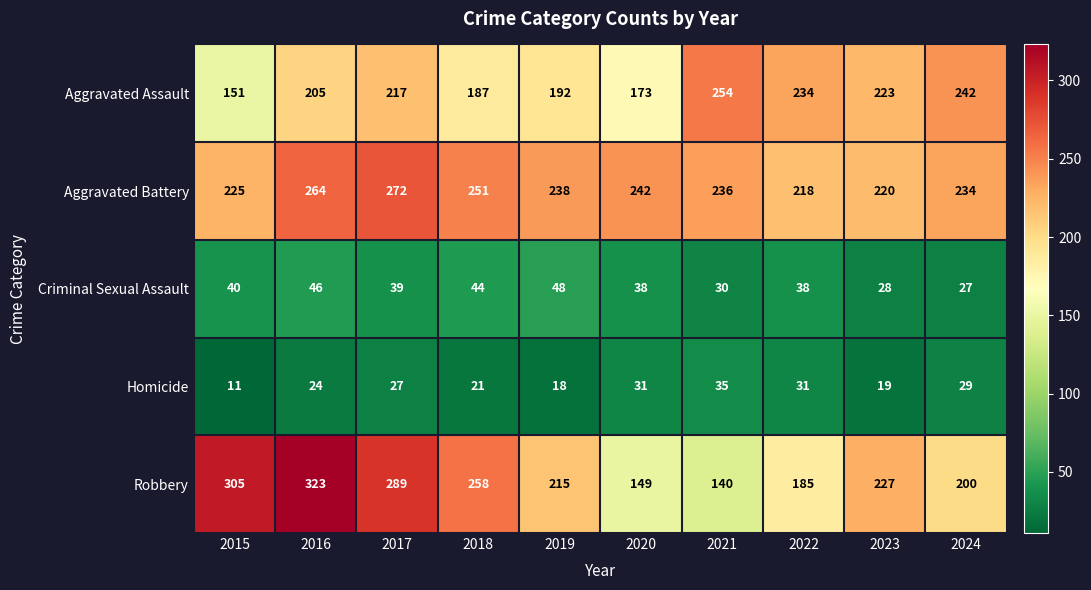

Rank the series at 2015 from highest to lowest value.

Robbery, Aggravated Battery, Aggravated Assault, Criminal Sexual Assault, Homicide